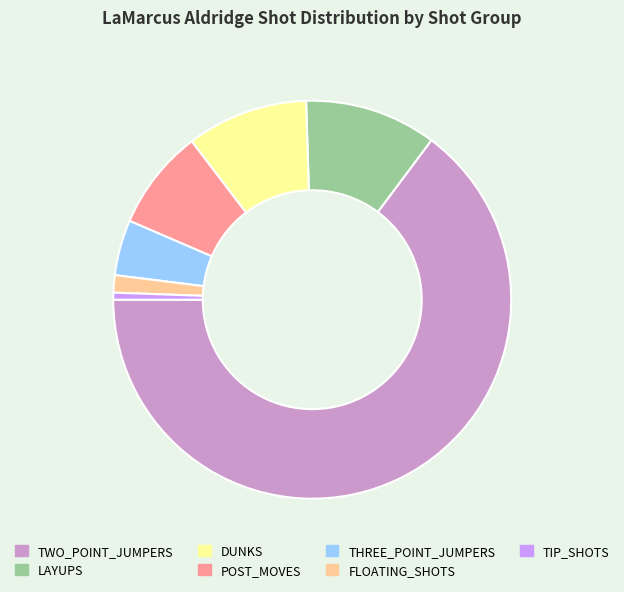

What is the ratio of the value at DUNKS to the value at THREE_POINT_JUMPERS?

2.2